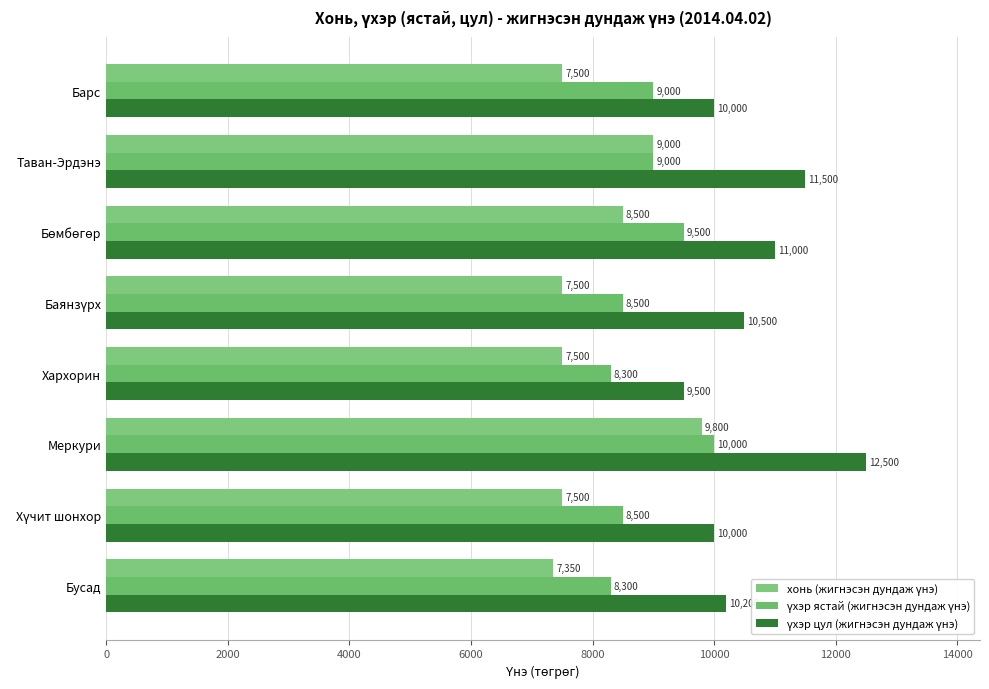

Rank the series by their maximum value, from lowest to highest.

хонь (жигнэсэн дундаж үнэ), үхэр ястай (жигнэсэн дундаж үнэ), үхэр цул (жигнэсэн дундаж үнэ)